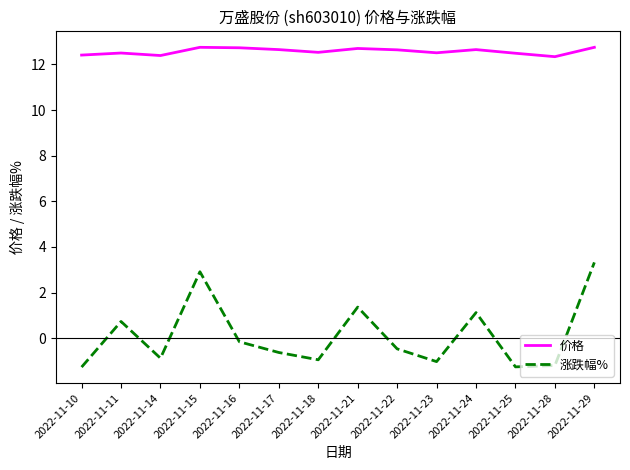

True or false: 价格 and 涨跌幅% intersect in this chart.

False